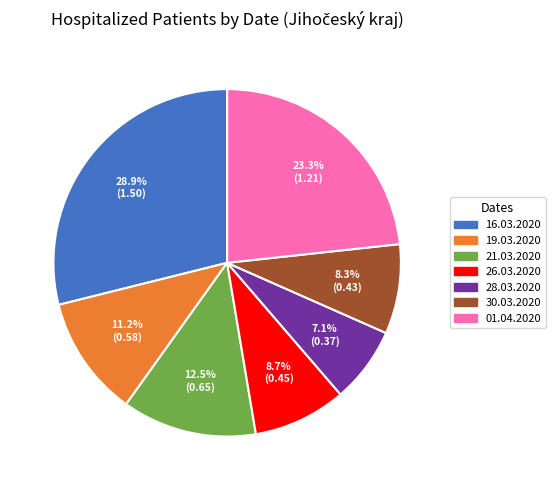

Does any single category account for the majority?

No